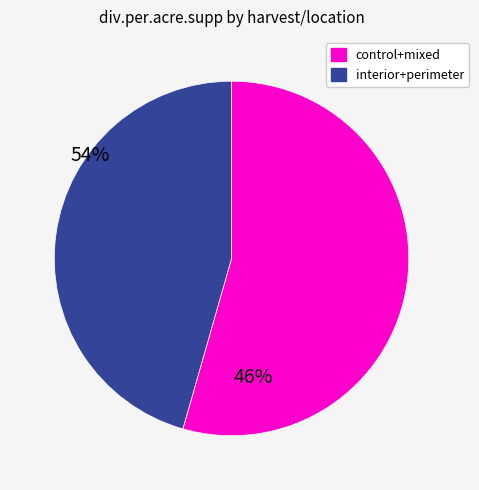

Is there a majority slice in this chart?

Yes